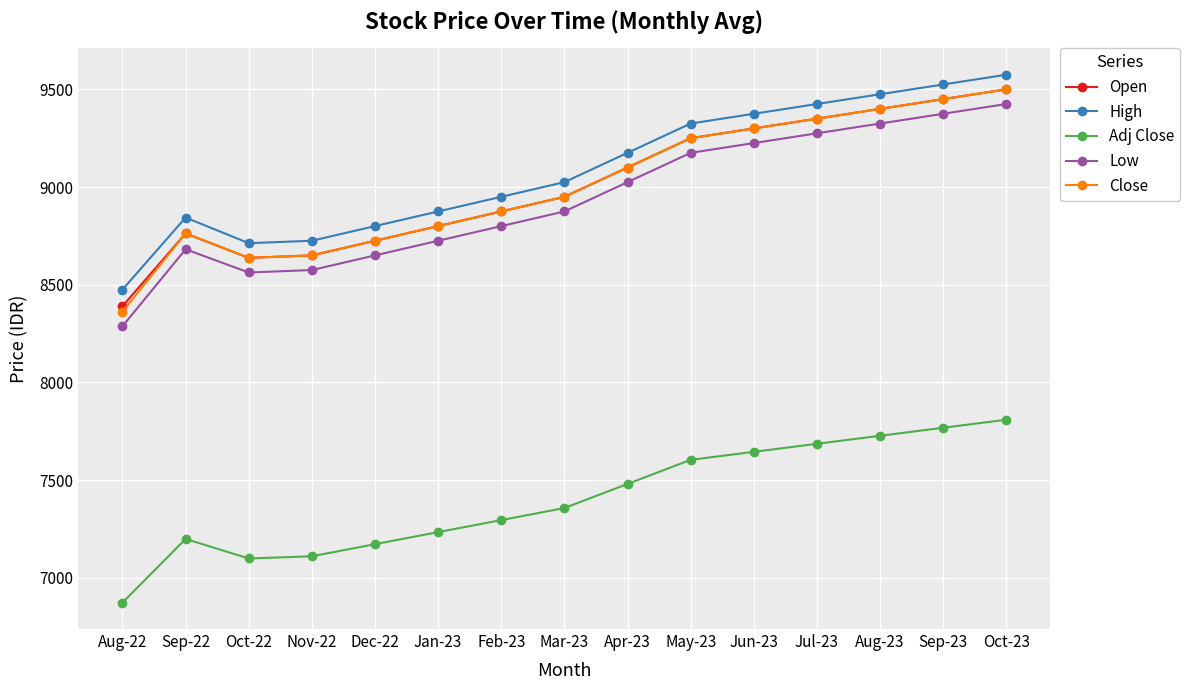

Is this an area chart (filled region under the line)?

No